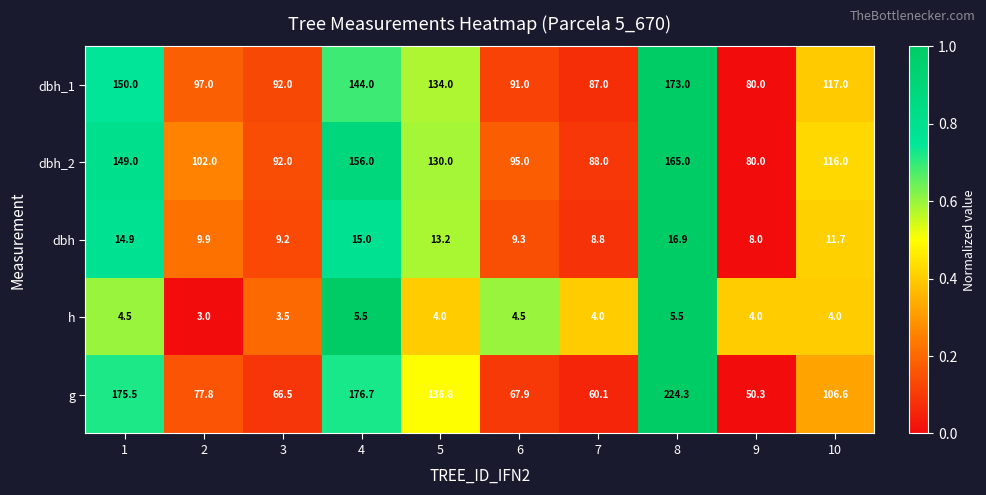

The g series shows 33.3 at 9. True or false?

False